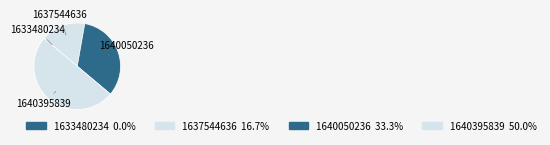

Which slice is the largest?

1640395839